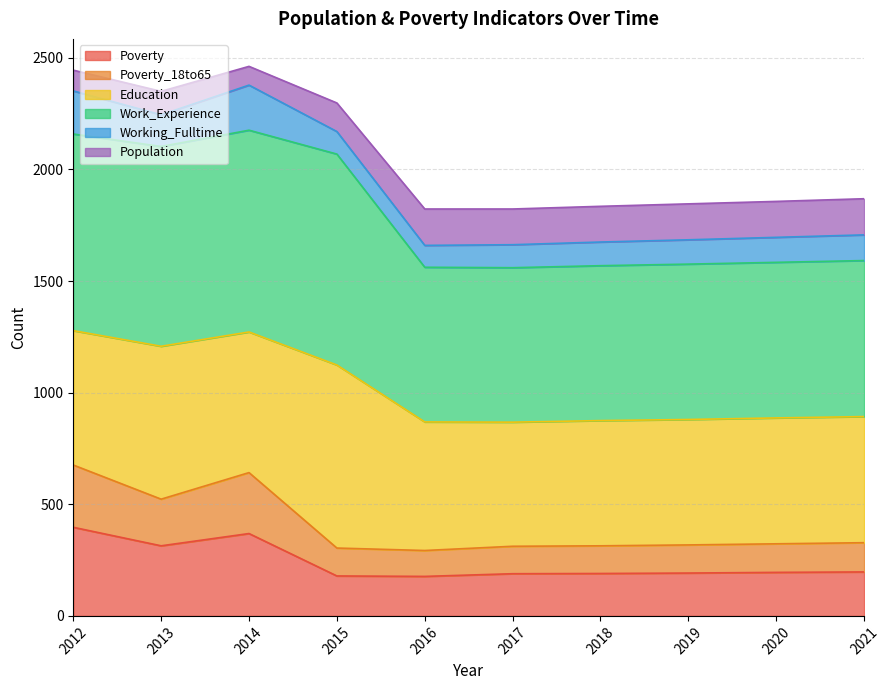

What is the lowest value of the Poverty series?

177